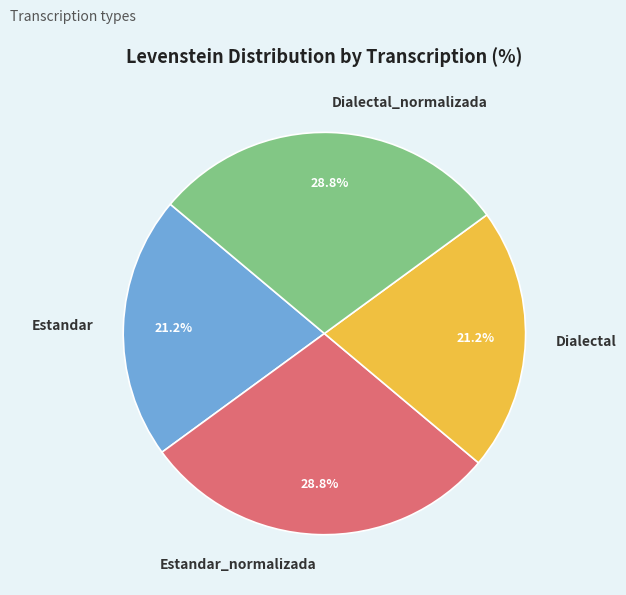

Count the number of slices in the pie.

4